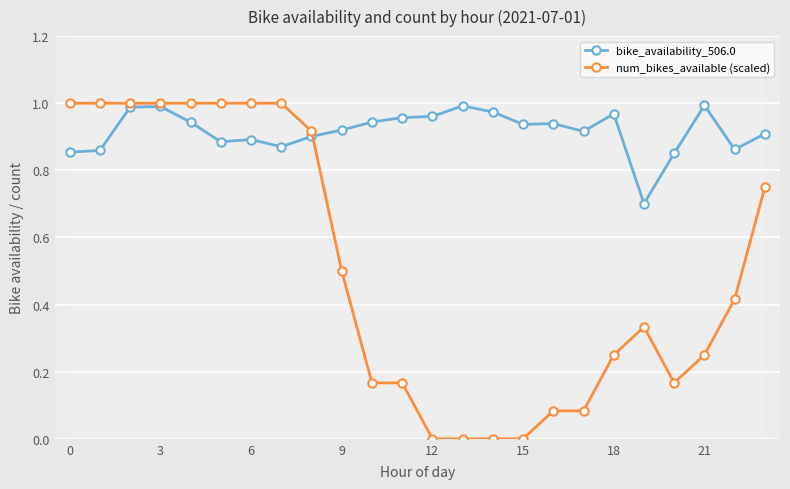

True or false: num_bikes_available (scaled) has more than 0 points higher than both neighbors.

True